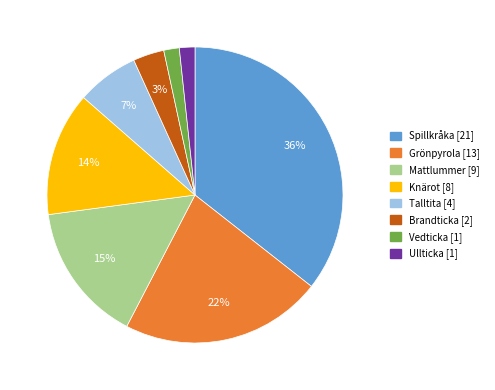

Which has a higher value, Spillkråka [21] or Grönpyrola [13]?

Spillkråka [21]